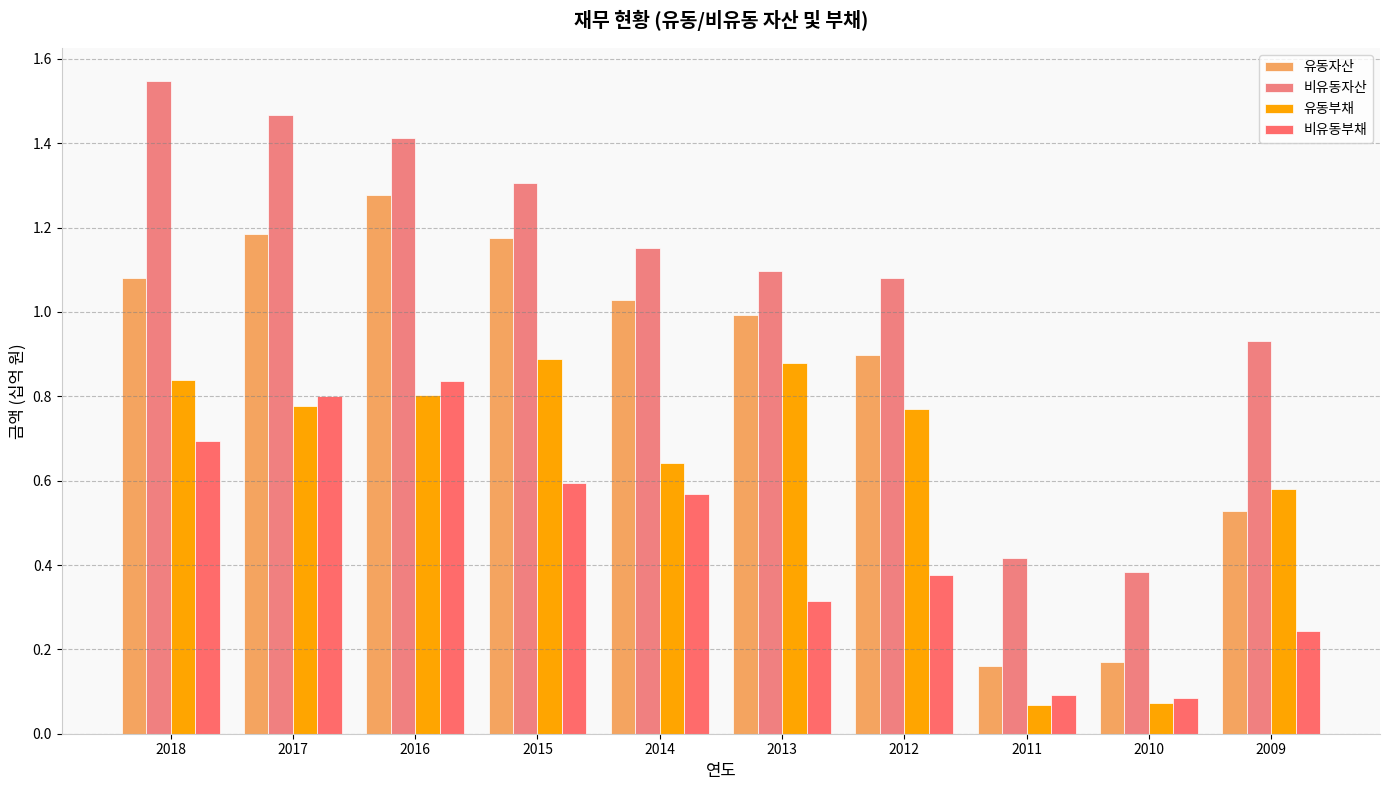

Rank the categories by 비유동자산 value from highest to lowest.

2018, 2017, 2016, 2015, 2014, 2013, 2012, 2009, 2011, 2010